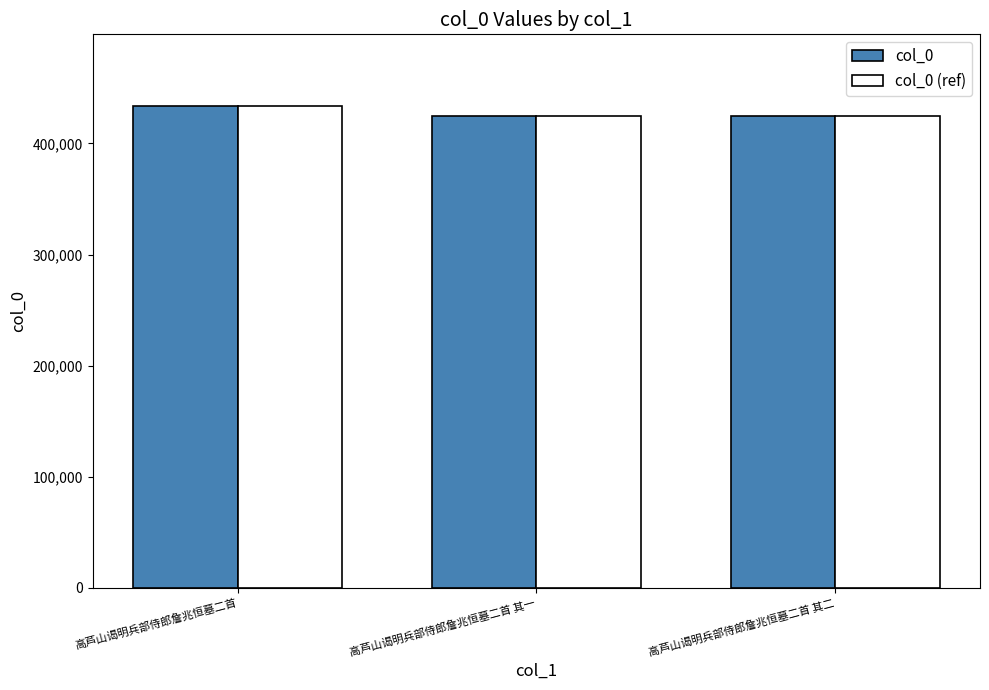

True or false: col_0 has a value of 424802 at 高芦山谒明兵部侍郎詹兆恒墓二首 其一.

True